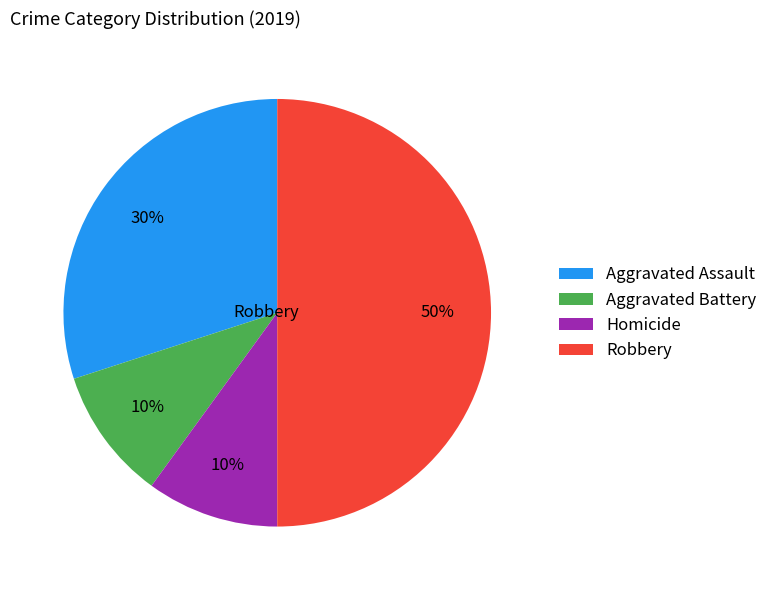

Is the sum of Robbery and Aggravated Battery greater than half?

Yes